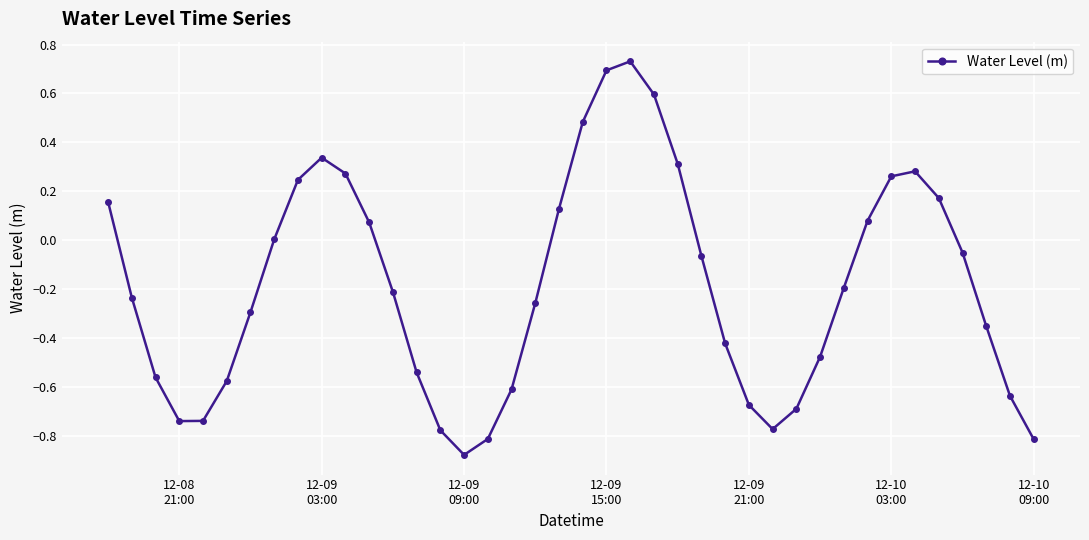

True or false: the data has more than 2 interior local peaks.

True